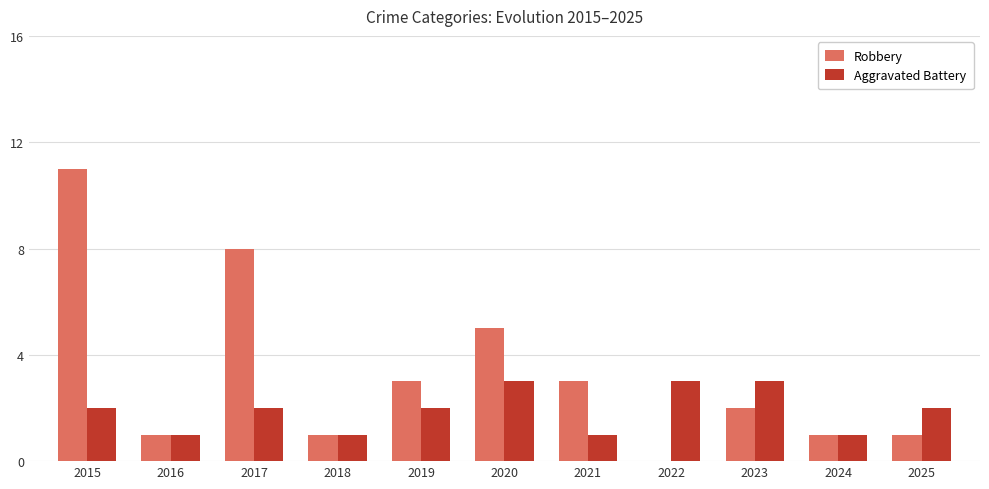

At which label does Robbery reach its peak?

2015